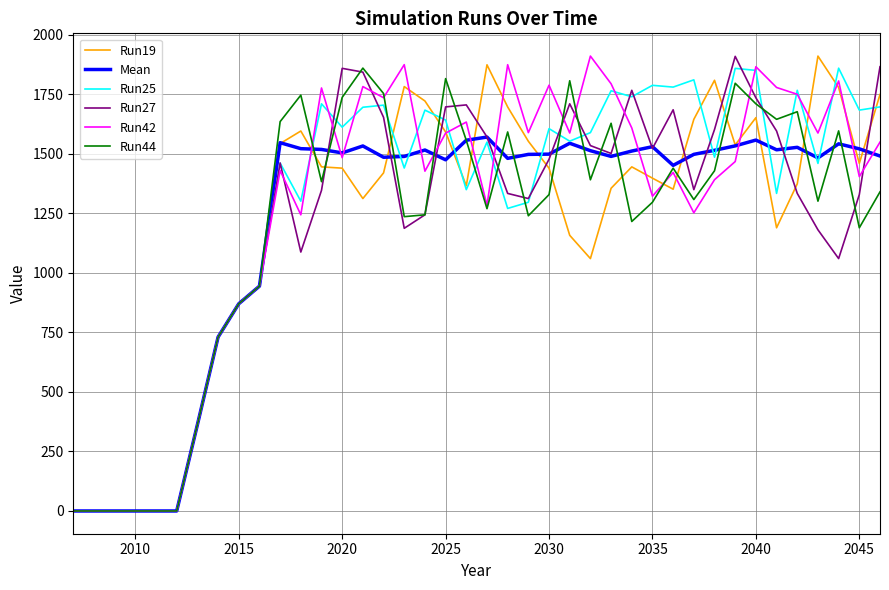

What is the highest value of the Run27 series?

1908.8